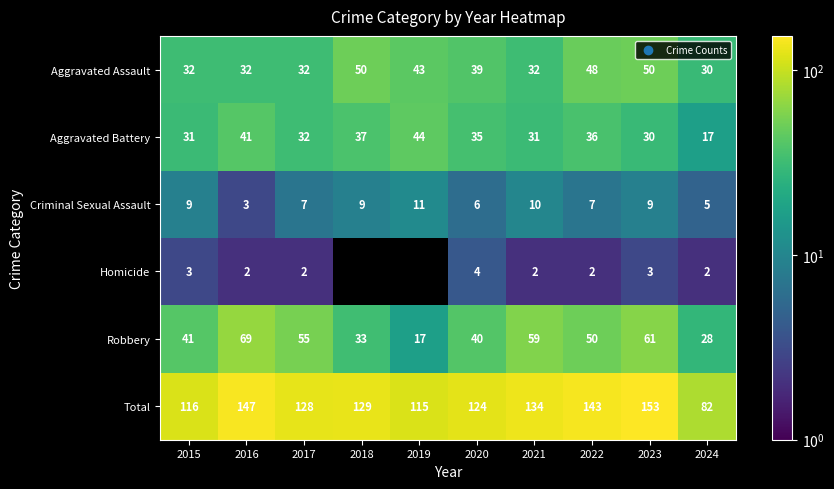

At which label does Robbery first exceed 50?

2016